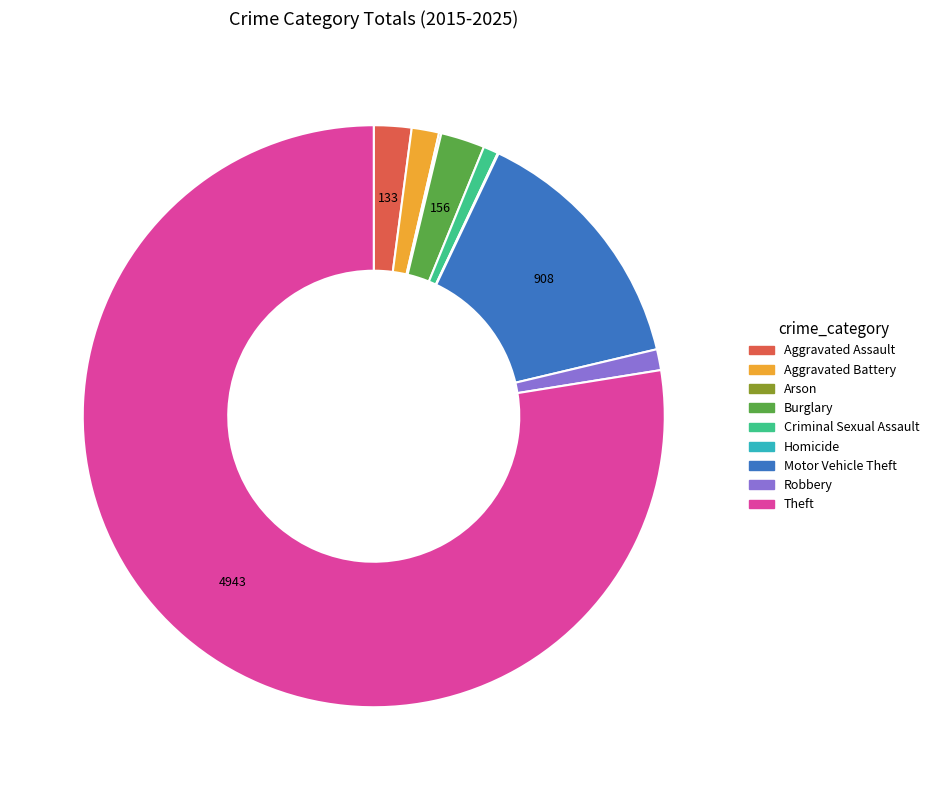

Do Robbery and Motor Vehicle Theft together represent more than half of the pie?

No